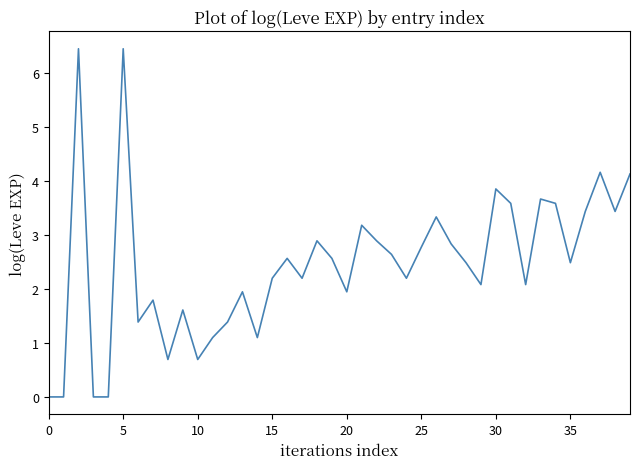

How many lines are shown in the chart?

1